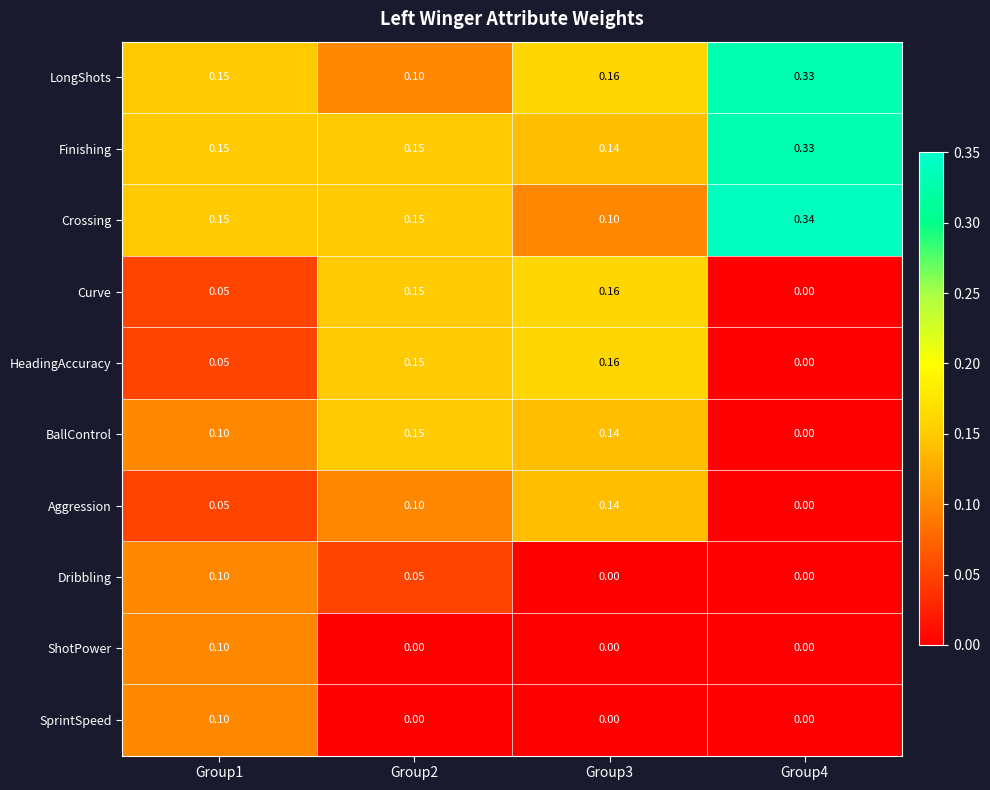

Is the value of ShotPower at Group2 greater than the value of Curve at Group2?

No